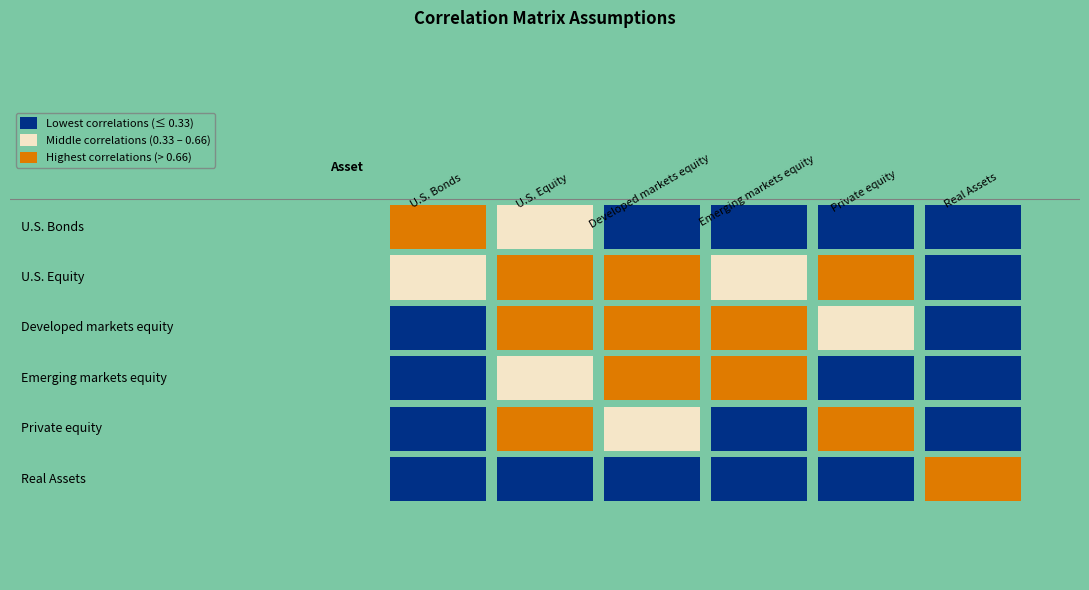

At which label is Emerging markets equity closest to 0?

Real Assets